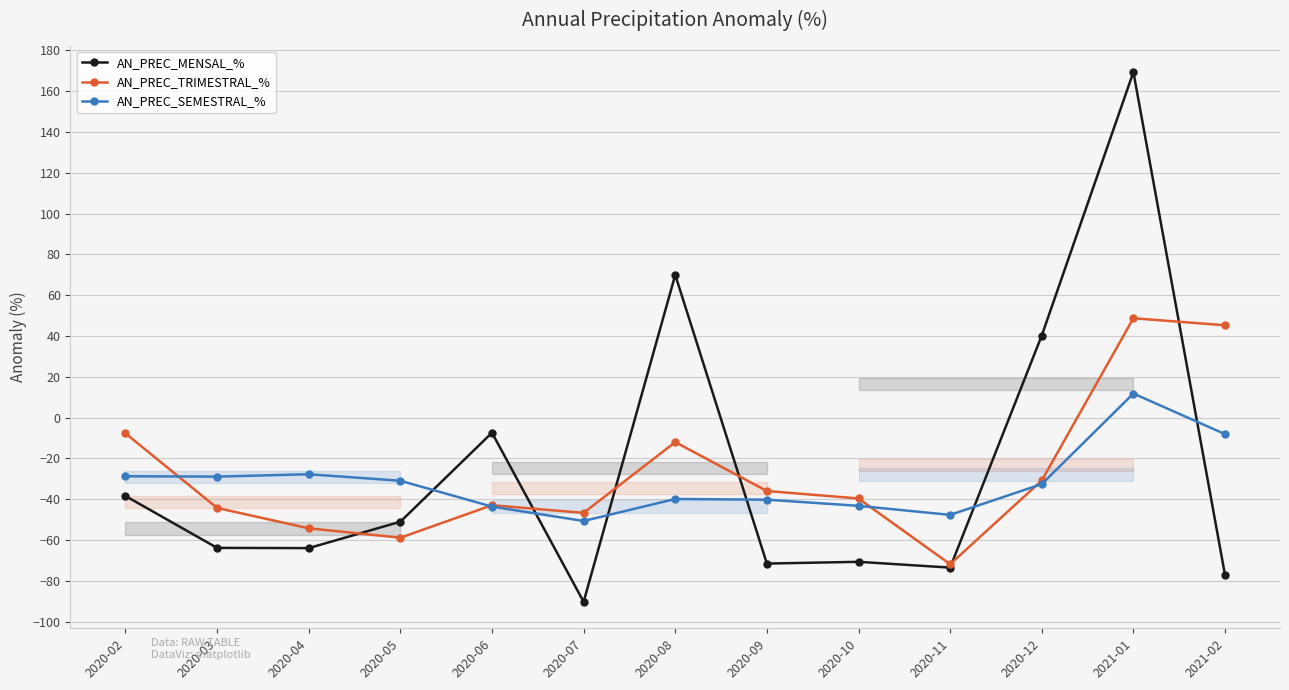

True or false: AN_PREC_SEMESTRAL_% has a value of -28.9 at 2020-03.

True